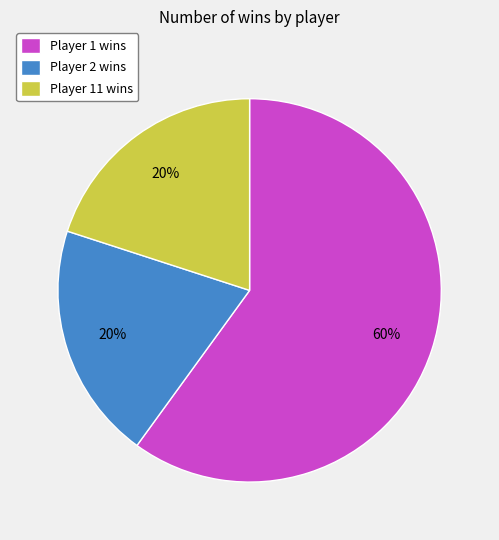

To the nearest percent, what is the difference between the largest and smallest slice percentages?

40%